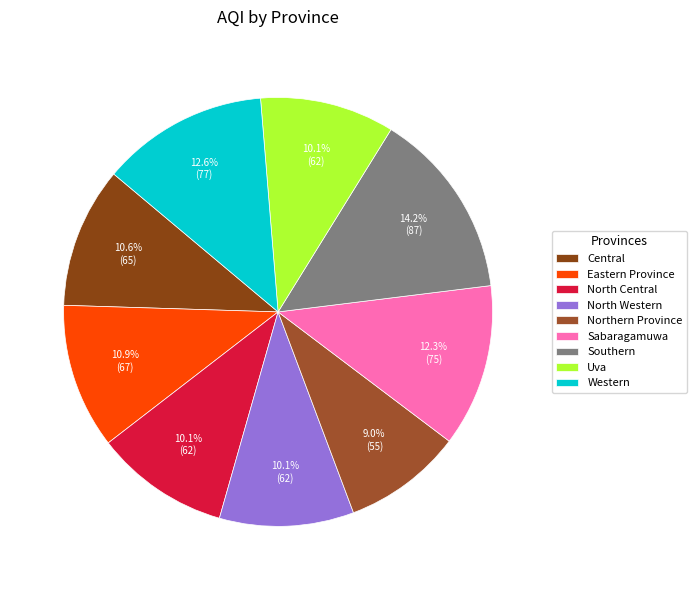

True or false: North Central accounts for 1% of the total.

False